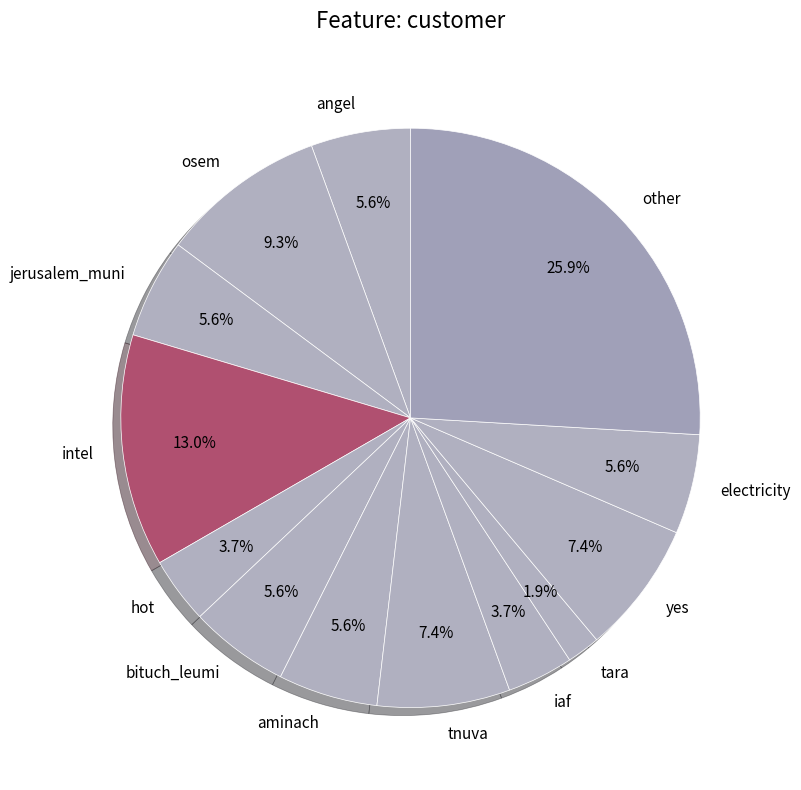

What is the total percentage of hot and electricity?

9.3%